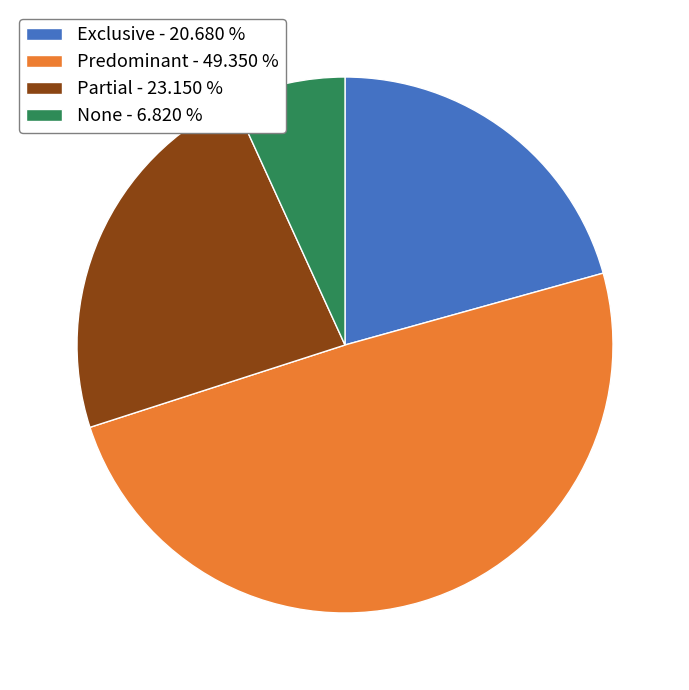

Does any single category account for the majority?

No